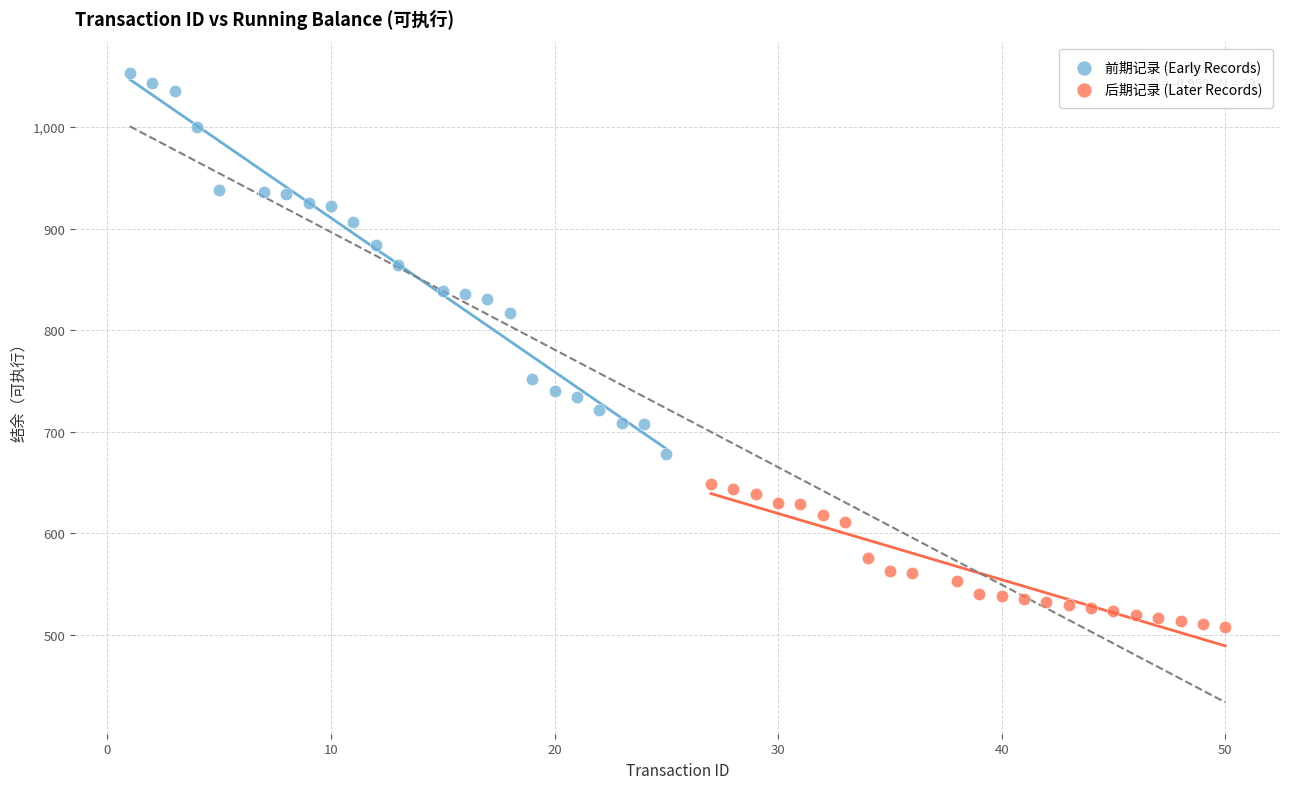

What are all the series names shown in the legend?

前期记录 (Early Records), 后期记录 (Later Records)